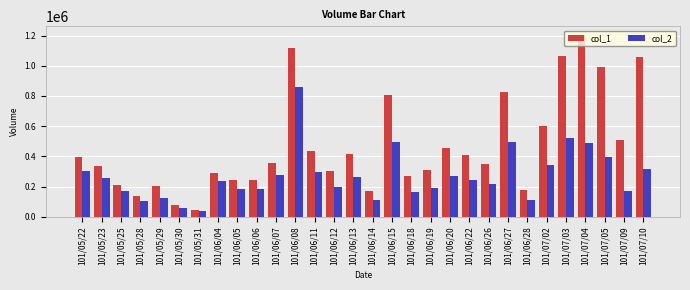

List the series in order of their overall mean, lowest first.

col_2, col_1